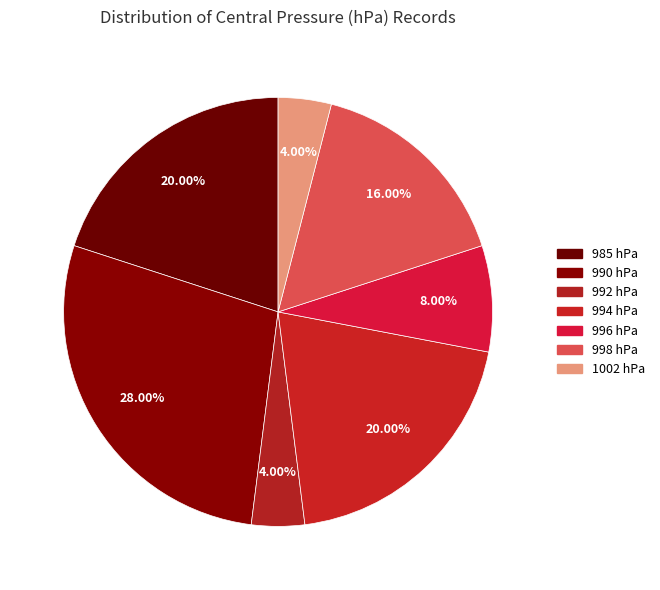

How many segments does this pie chart have?

7